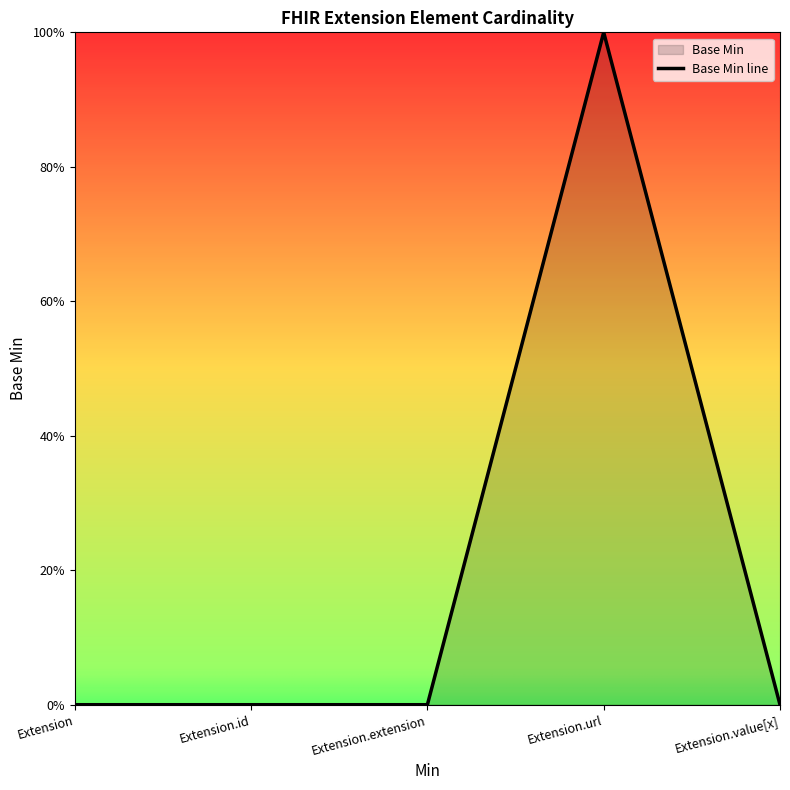

Count the values in the range 0 to 1.

5